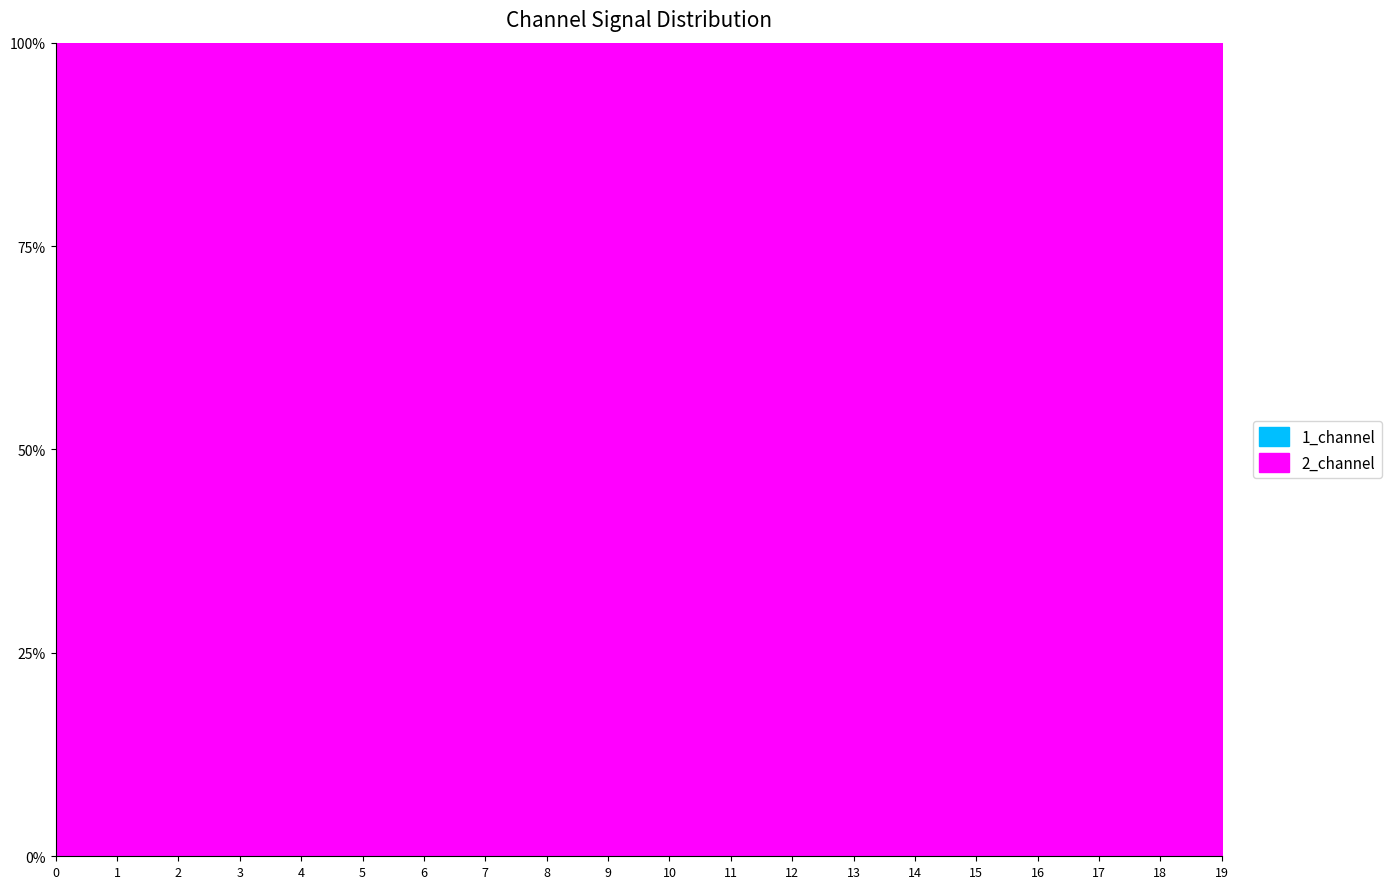

Which series changed the most between 13 and 14?

2_channel